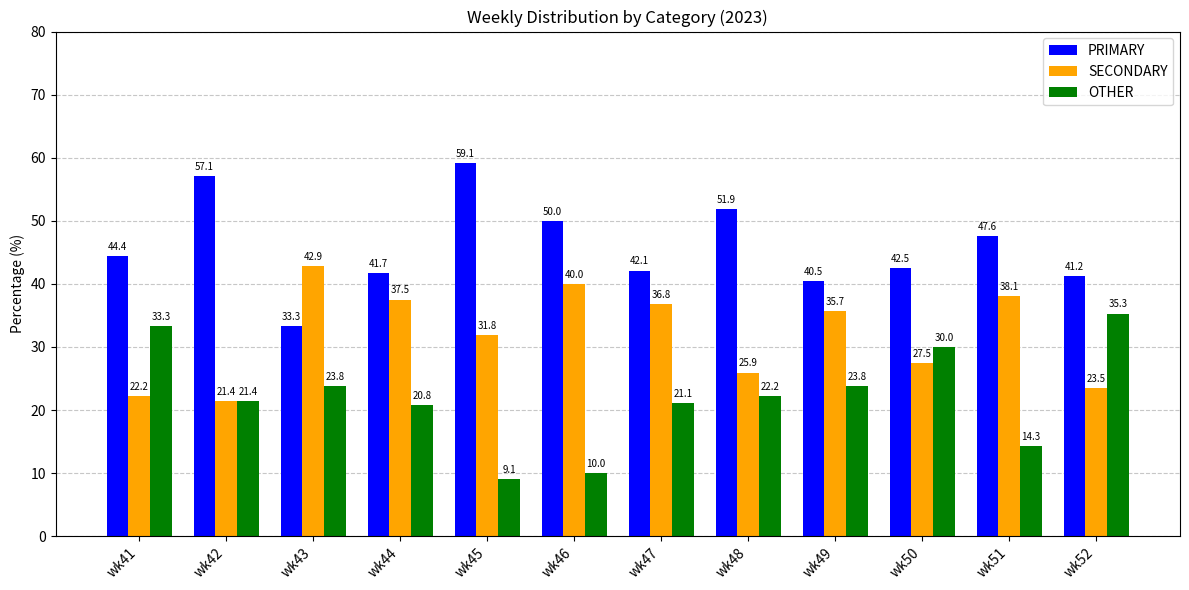

How many bars are there in total?

36